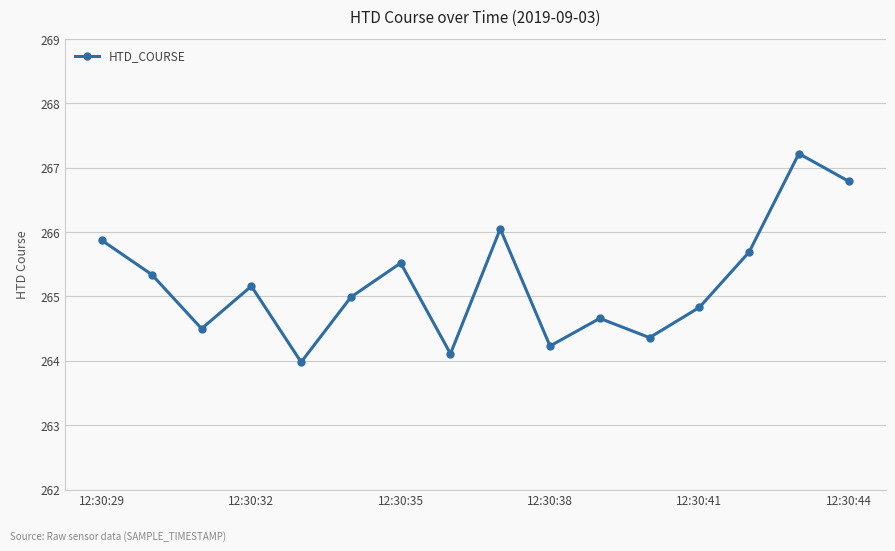

What is the value of the 2nd point from the left?

265.3